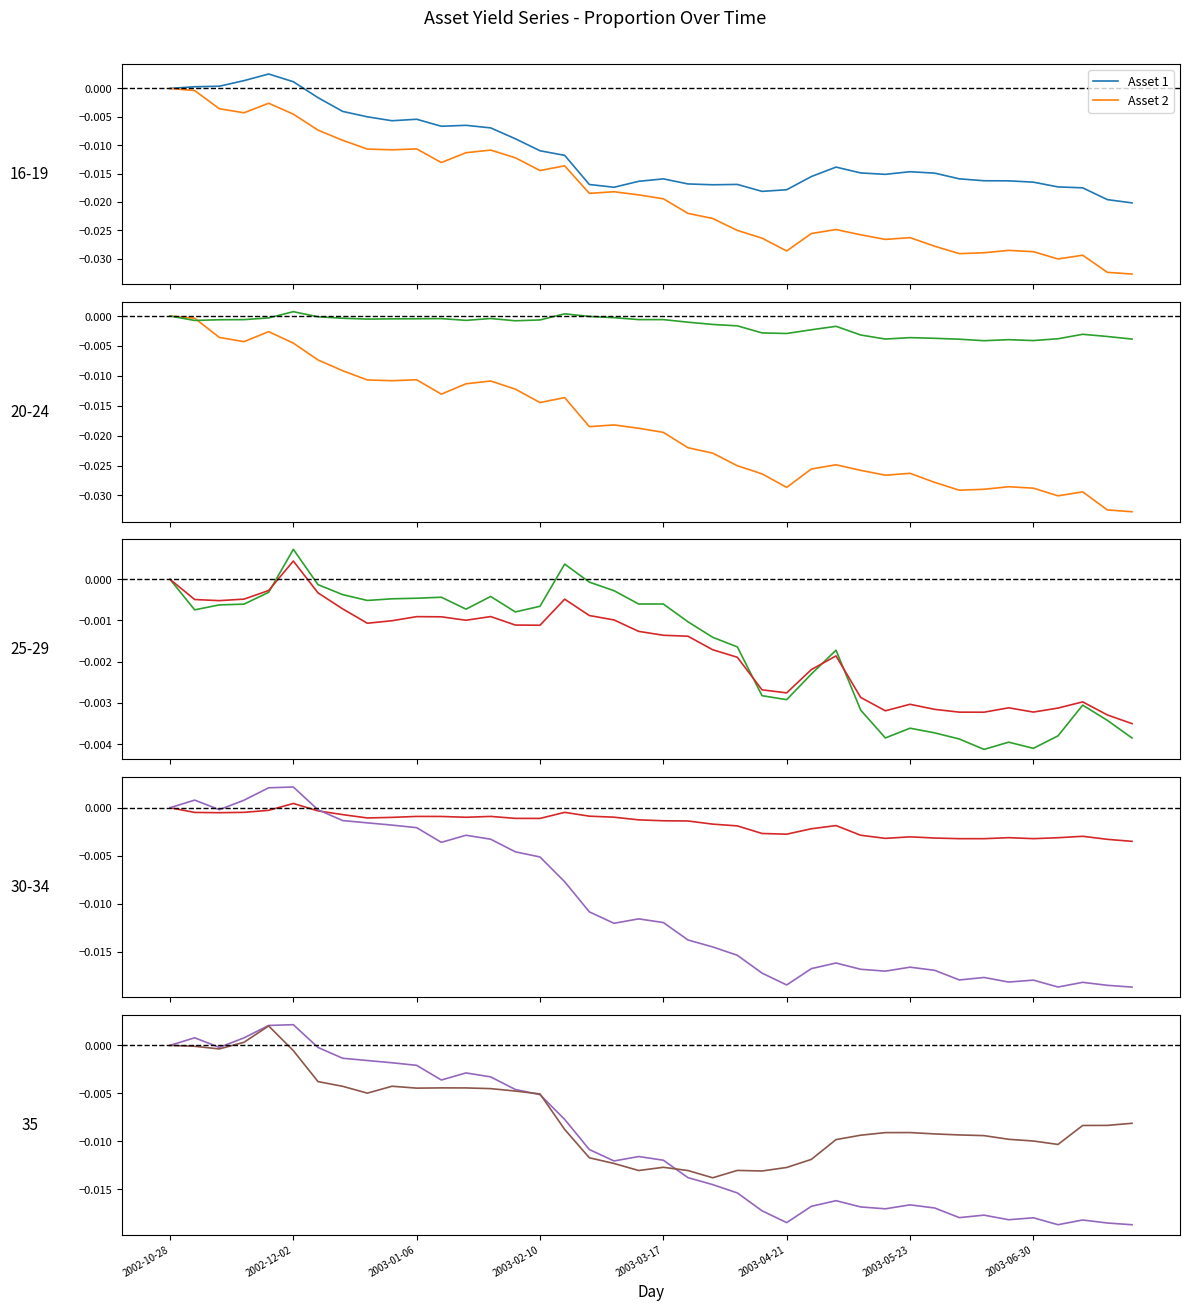

At how many categories does at least one series exceed 0?

6